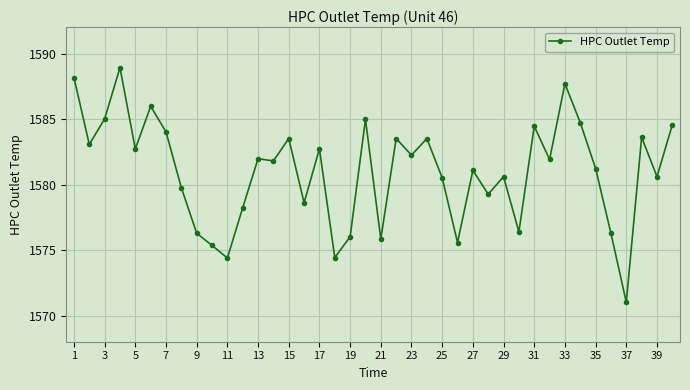

What is the greatest value displayed?

1588.9